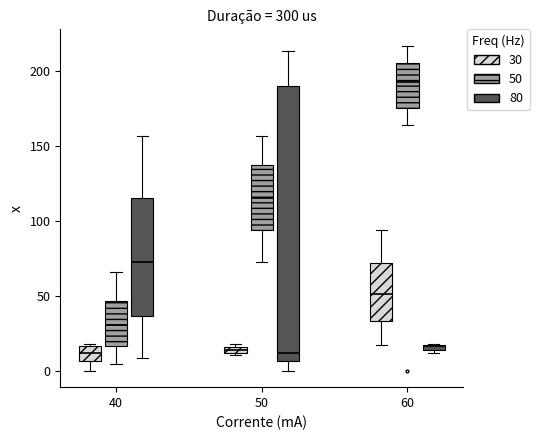

Which box has the highest median line?

60 (50)